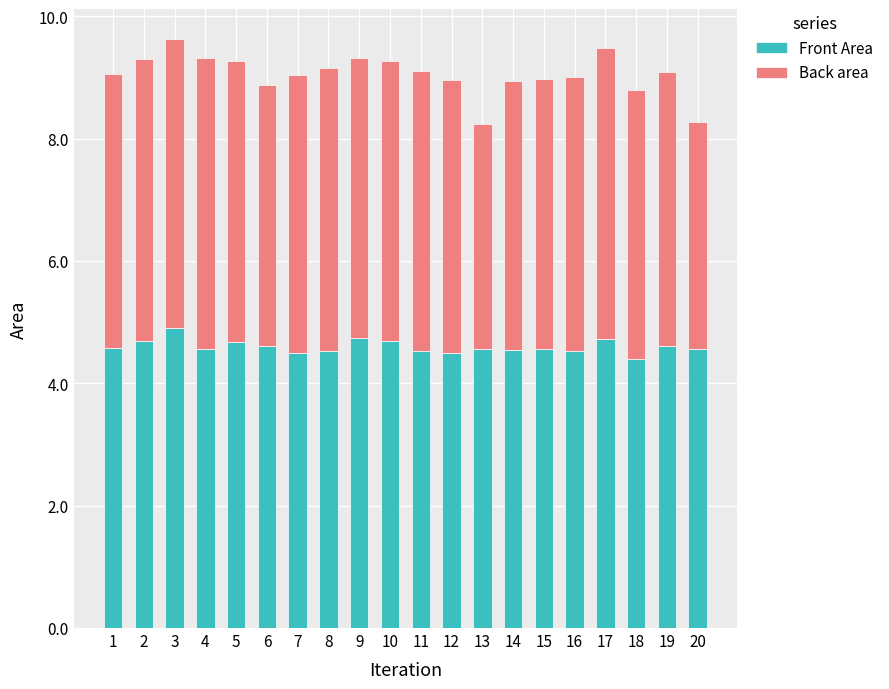

What is the total value across all series at 3?

9.6